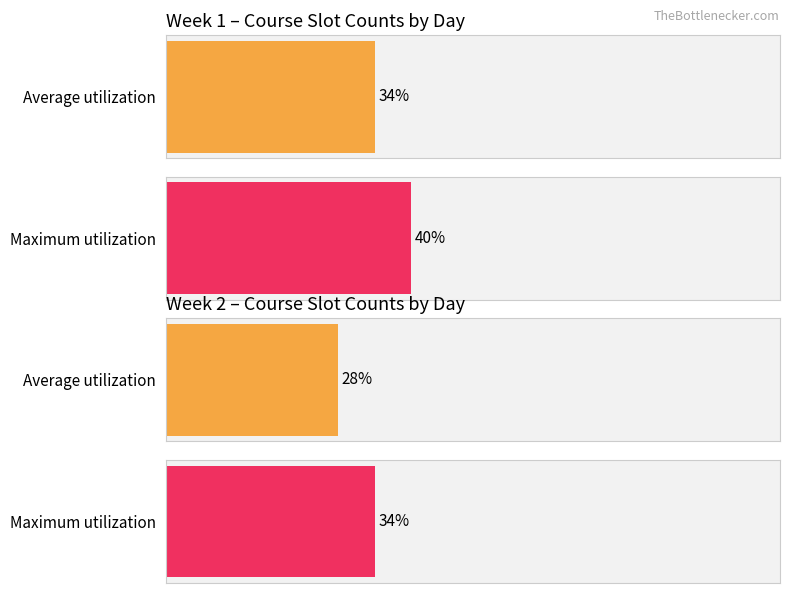

What are all the series names shown in the legend?

Average utilization, Maximum utilization